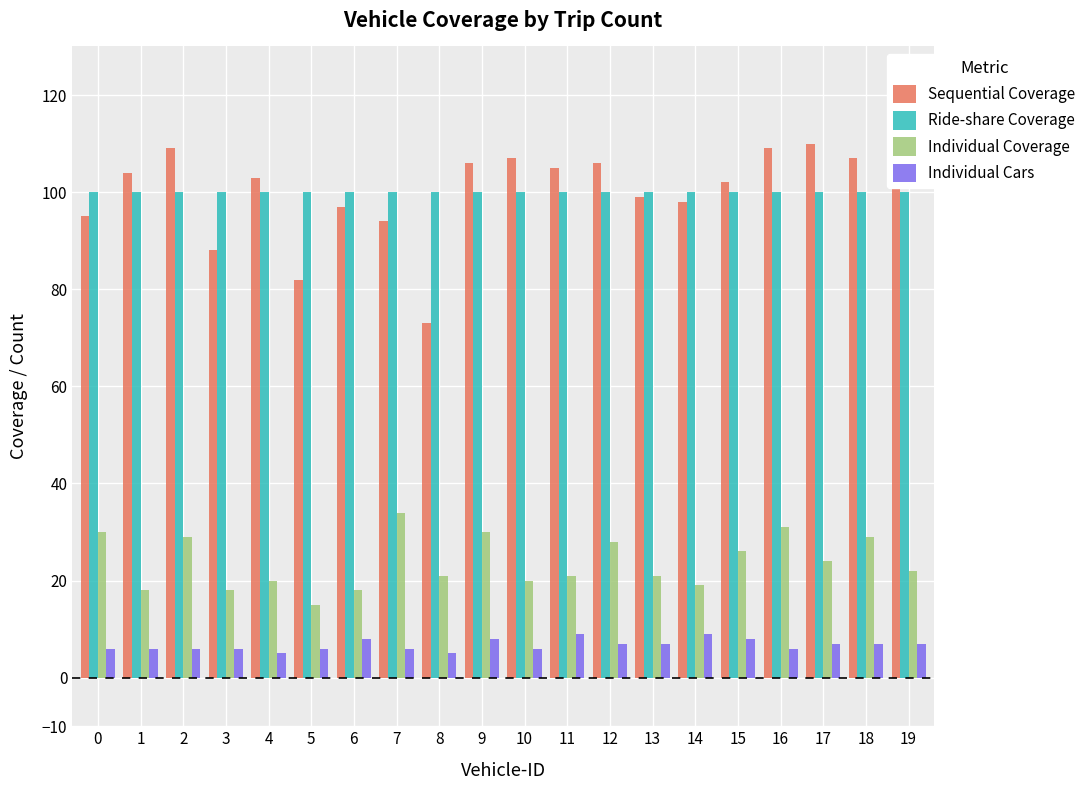

What is the sum of all Individual Coverage values?

474